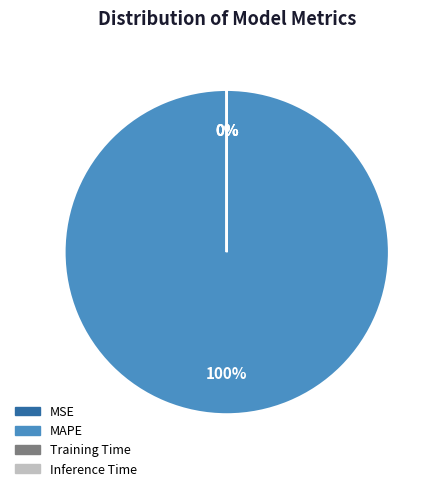

Does any single category account for the majority?

Yes